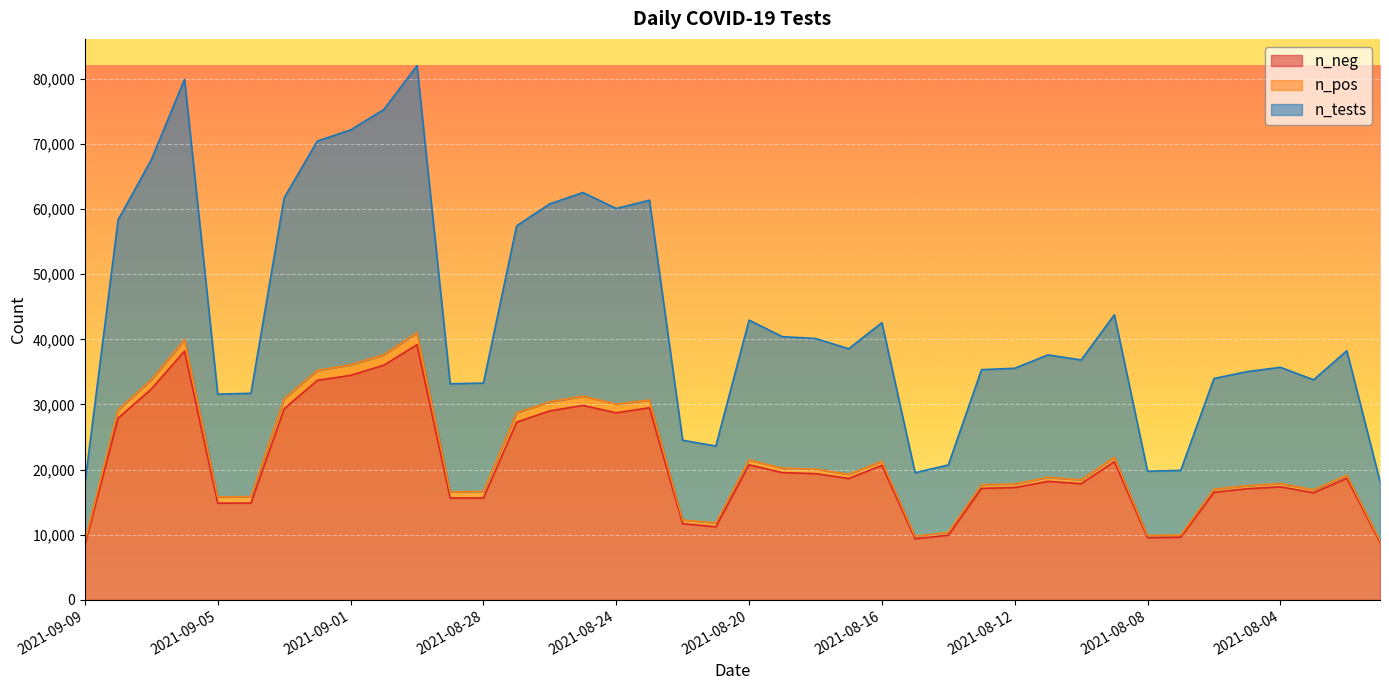

Is the value of n_neg at 2021-08-02 greater than the value of n_tests at 2021-09-07?

No